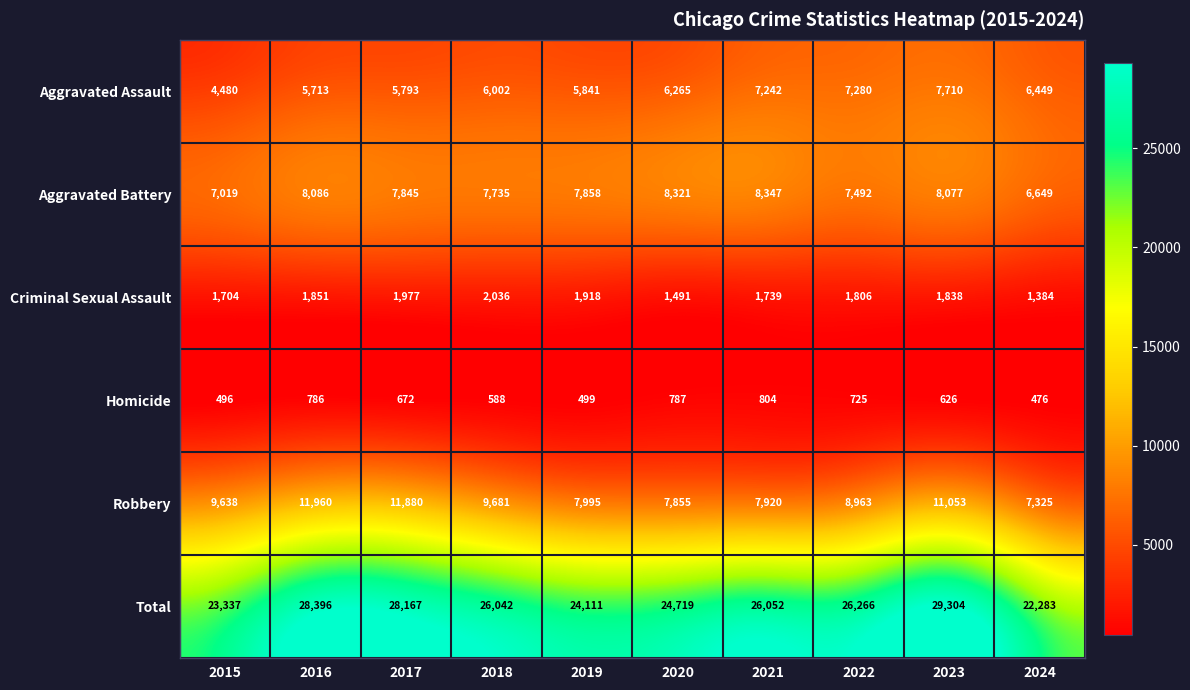

At how many categories does at least one series exceed 16114?

10